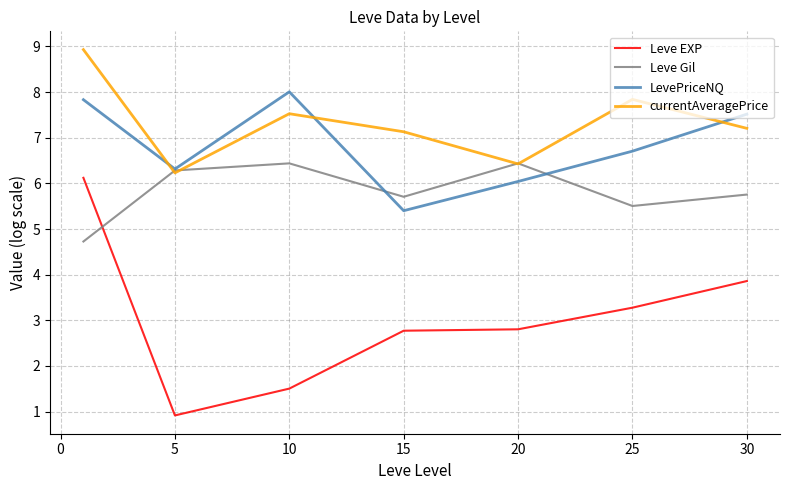

True or false: Leve EXP and currentAveragePrice intersect in this chart.

False